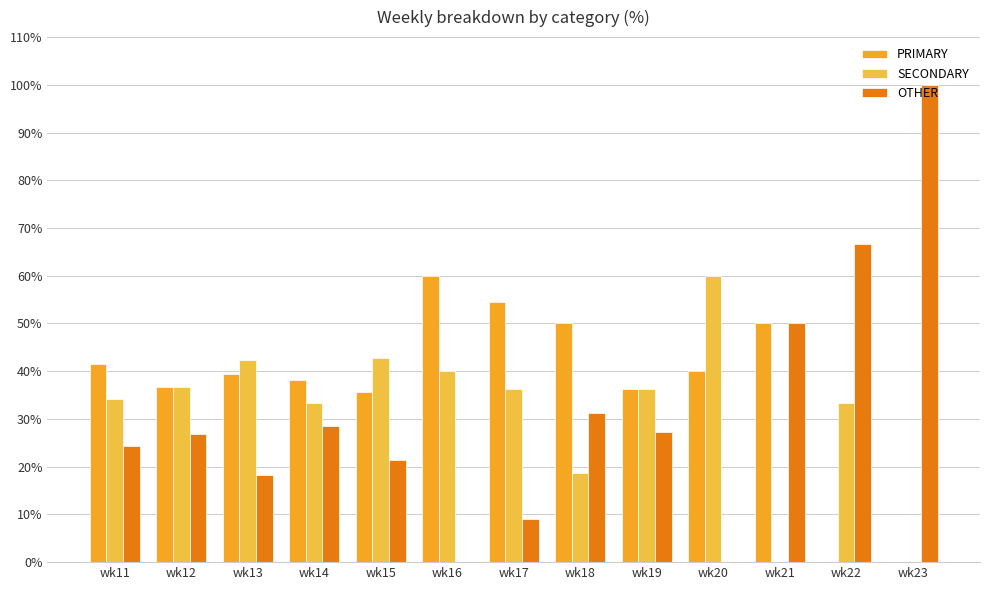

How many groups of bars are there?

13